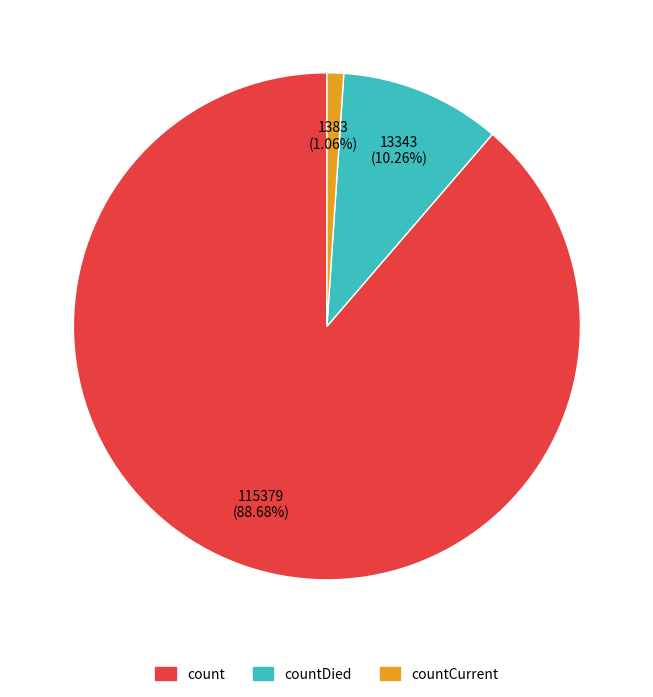

Is there a majority slice in this chart?

Yes